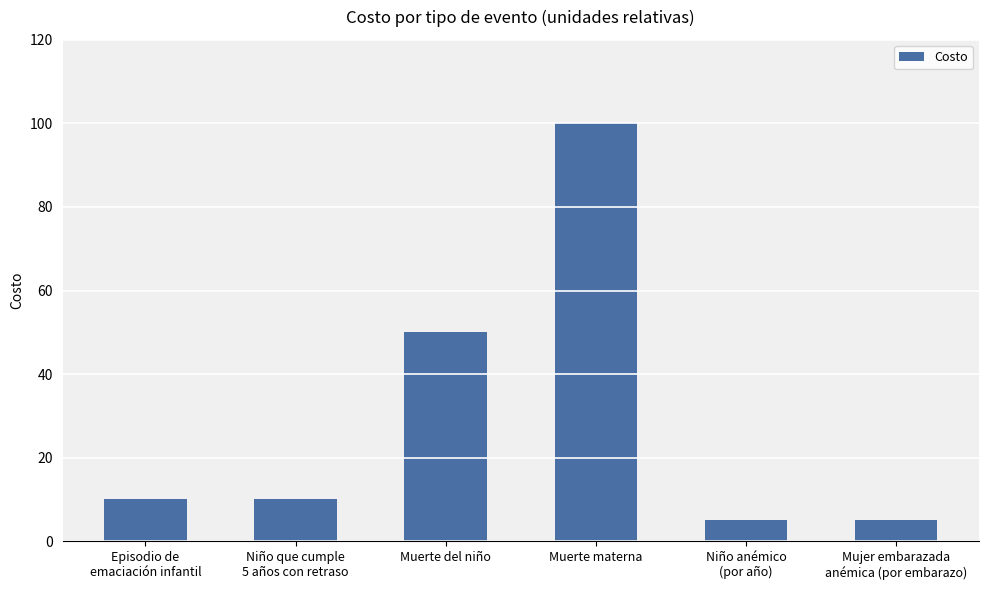

What is the approximate value at Niño que cumple
5 años con retraso, to the nearest 5?

10